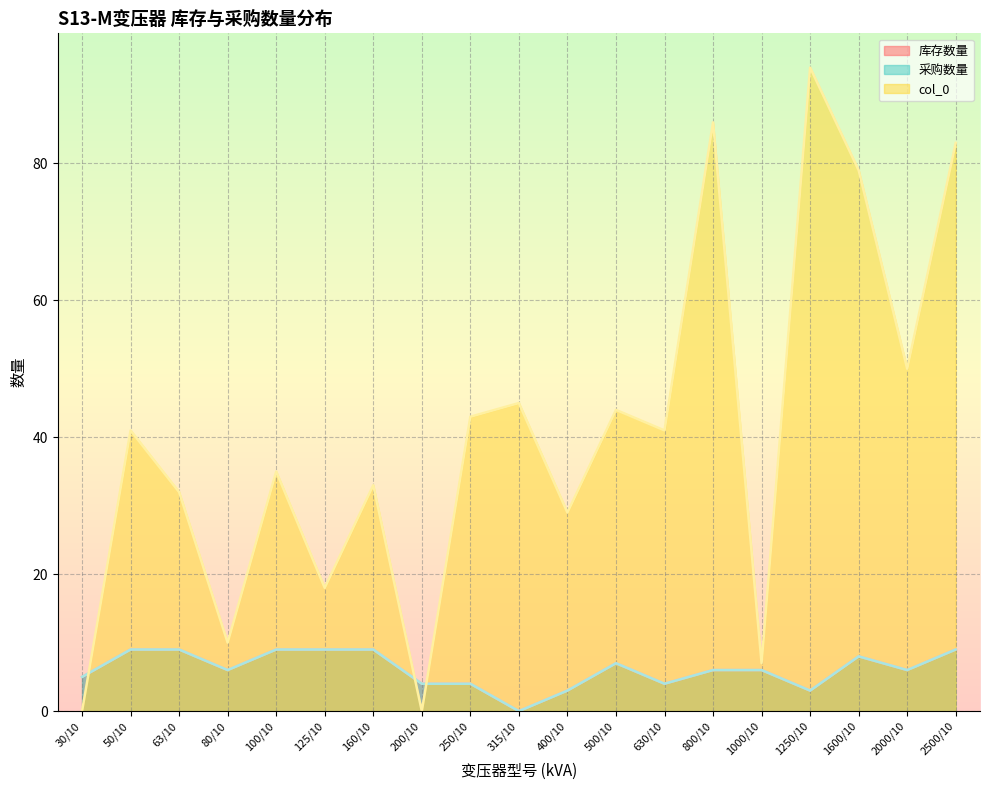

How many times do 库存数量 and col_0 cross each other?

3